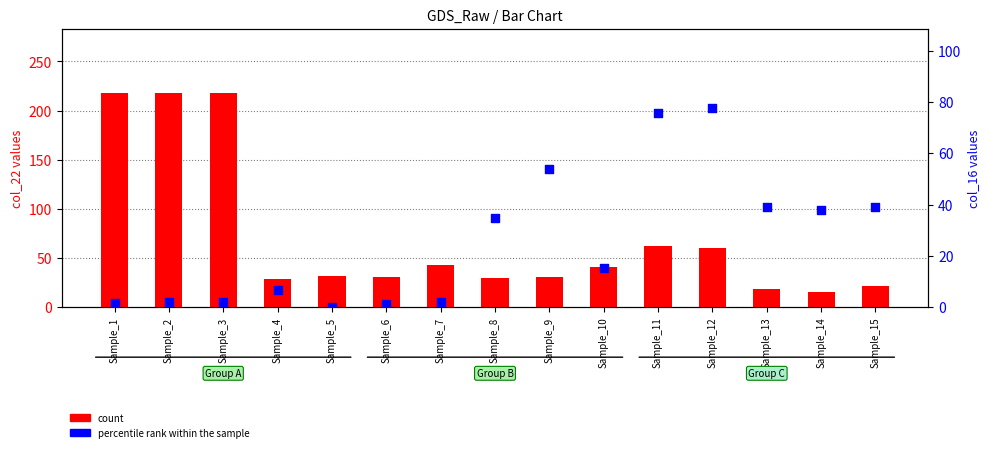

Which series has the largest Y range (max minus min)?

count